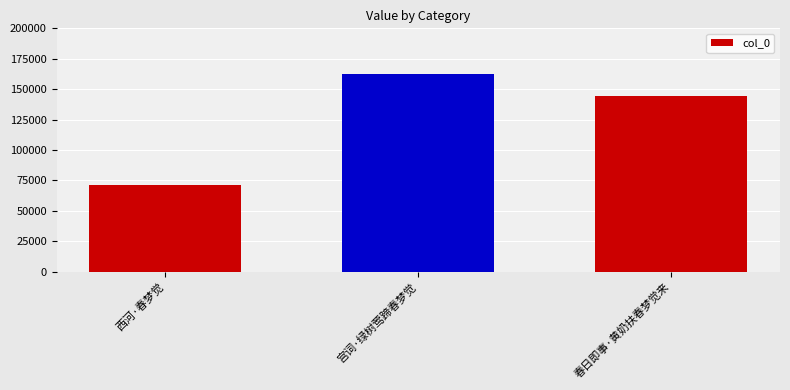

What is the value of the 1st bar from the left?

70977